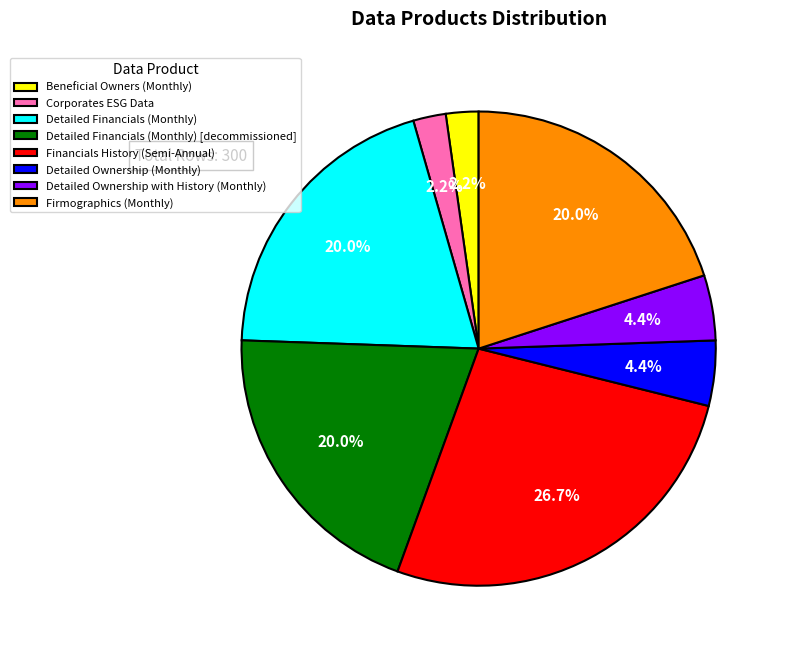

Do 12 and Detailed Ownership with History (Monthly) together represent more than half of the pie?

No